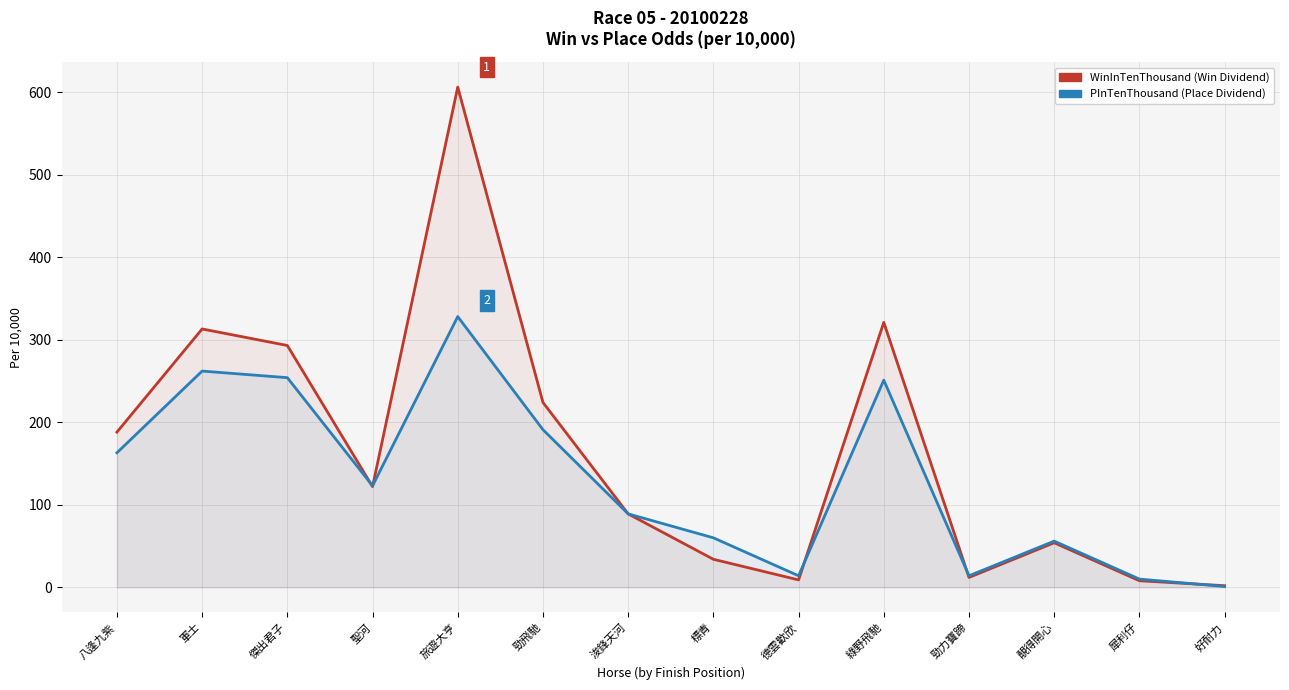

What is the spread (max minus min) of values at 勁飛馳?

33